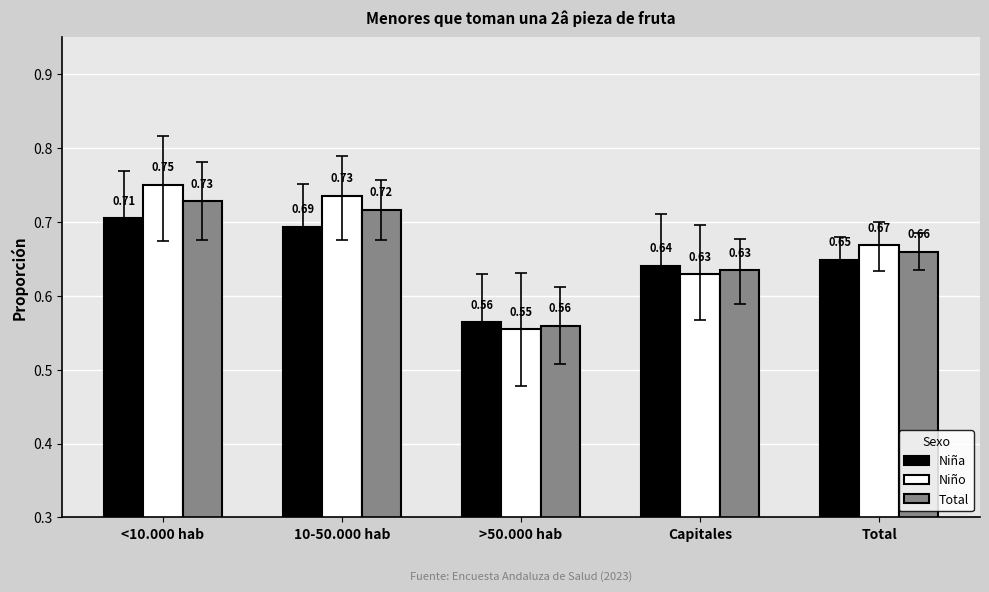

Which series has the widest spread of values?

Niño